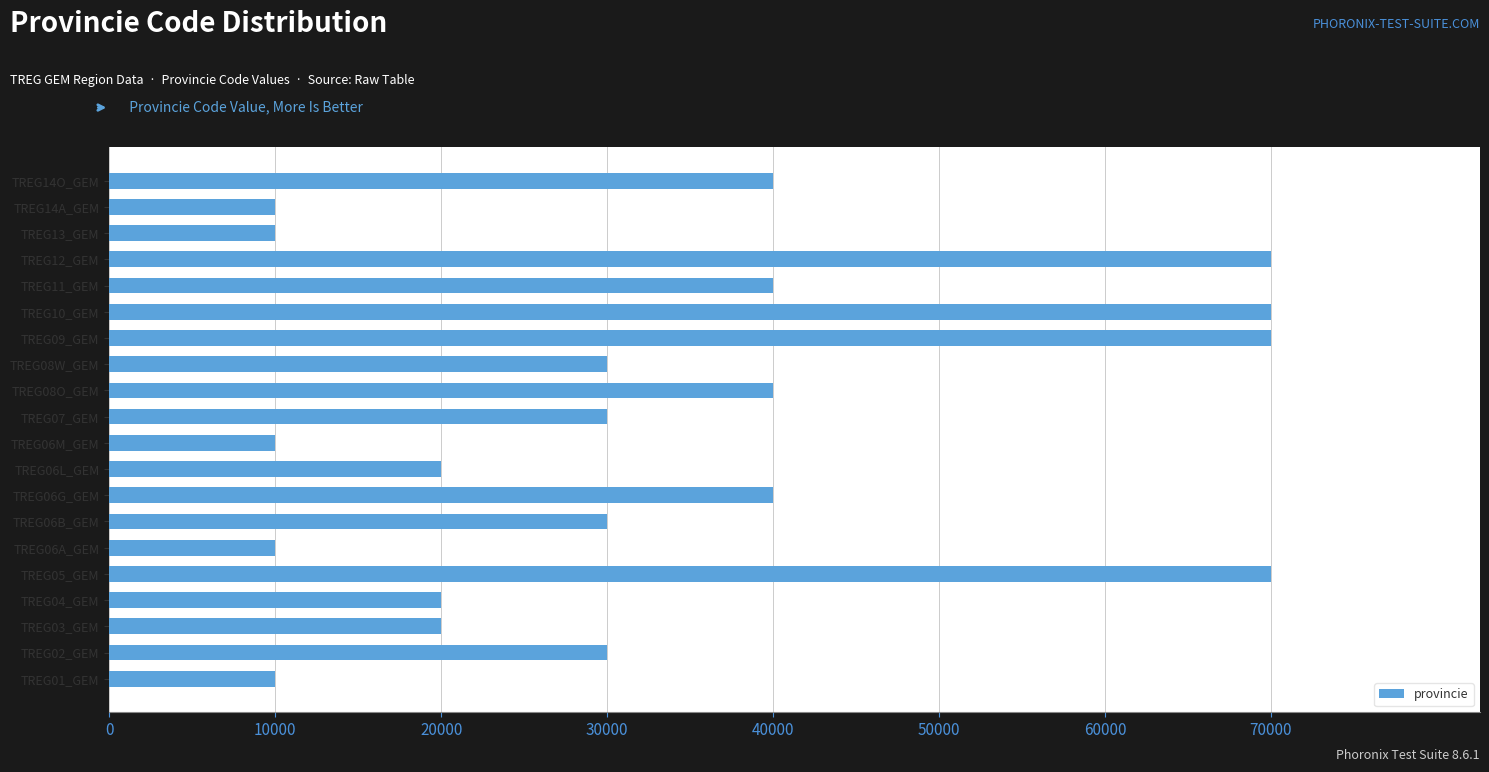

What is the ratio of the value at TREG10_GEM to the value at TREG12_GEM?

1.0